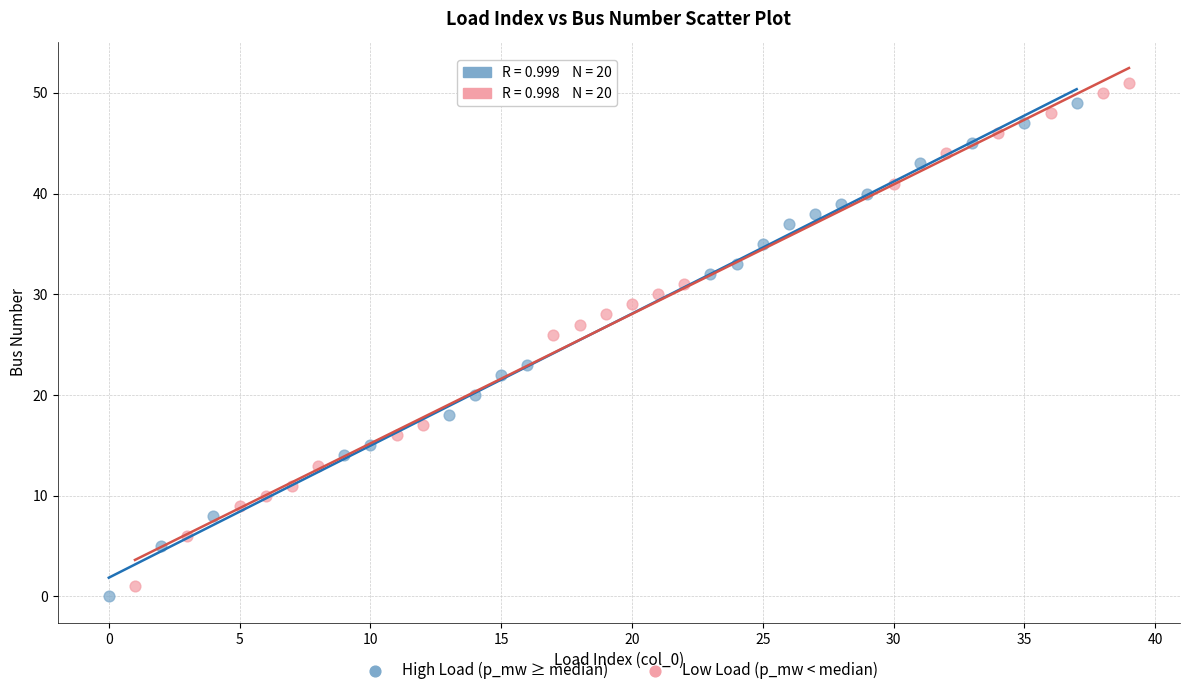

Which series has the widest spread of Y values?

Low Load (p_mw < median)